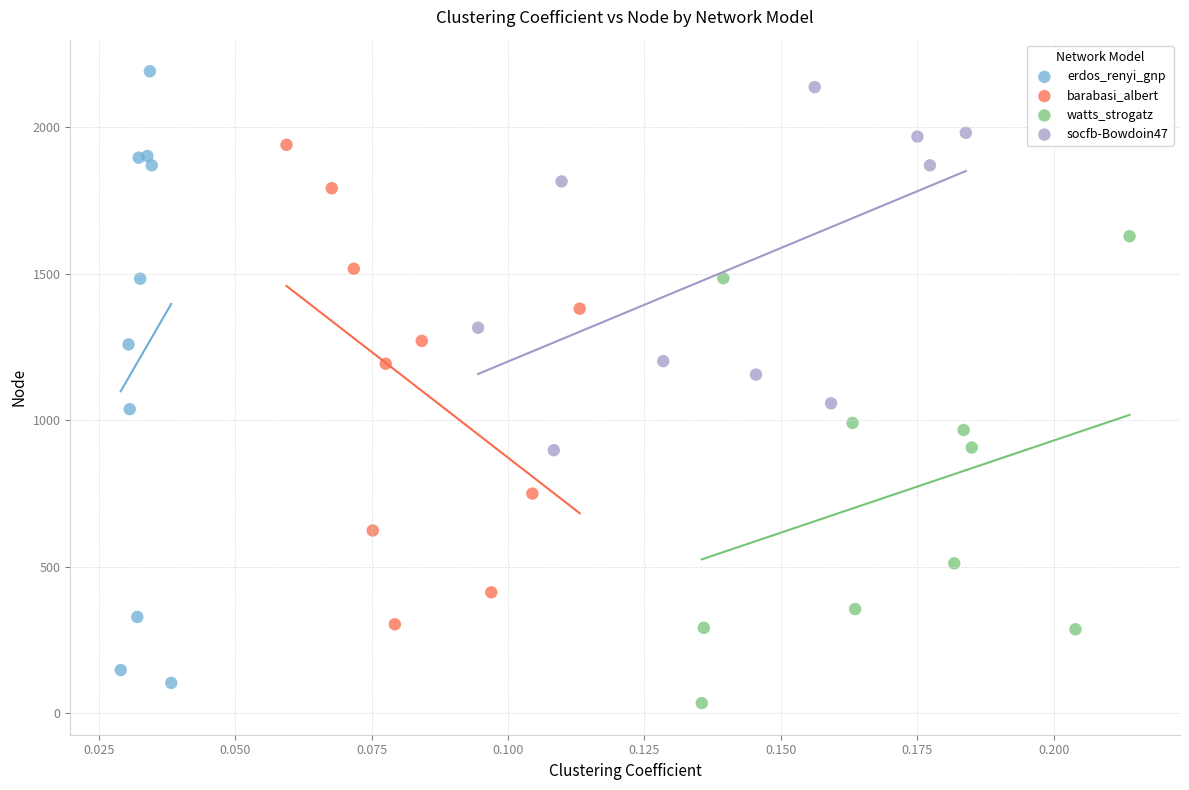

Which series has the largest Y range (max minus min)?

erdos_renyi_gnp